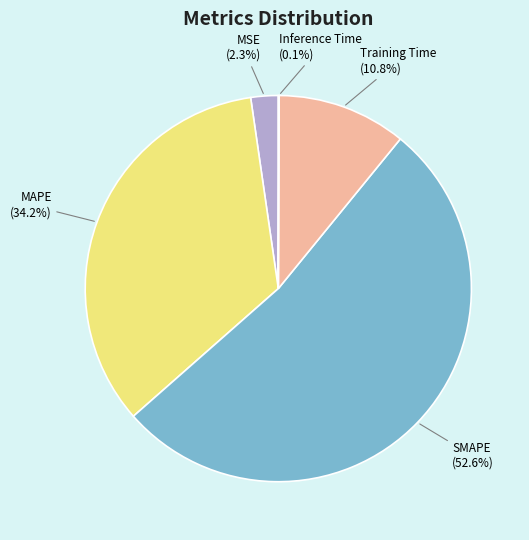

What is the largest slice in the pie chart?

SMAPE